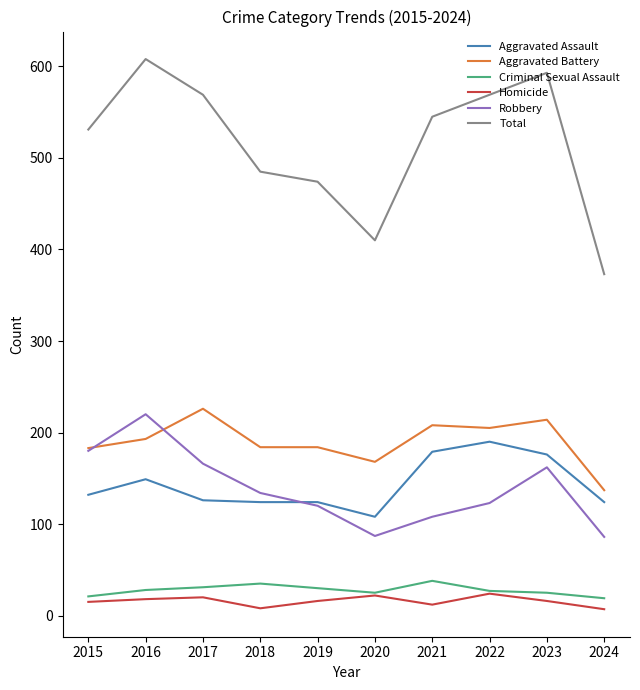

True or false: Aggravated Assault has a value of 156 at 2020.

False